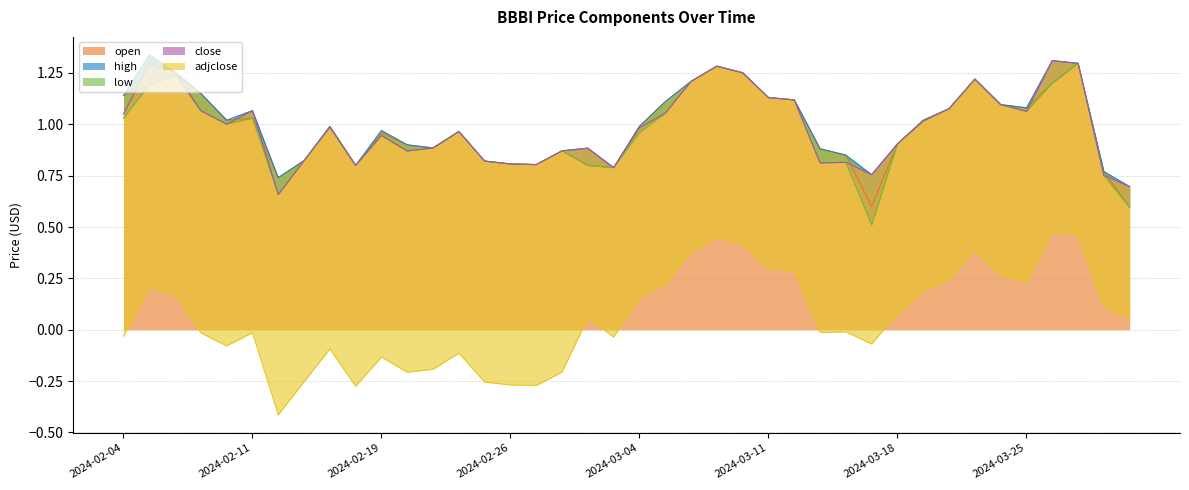

Which series changed the most between 2024-02-13 and 2024-02-20?

open